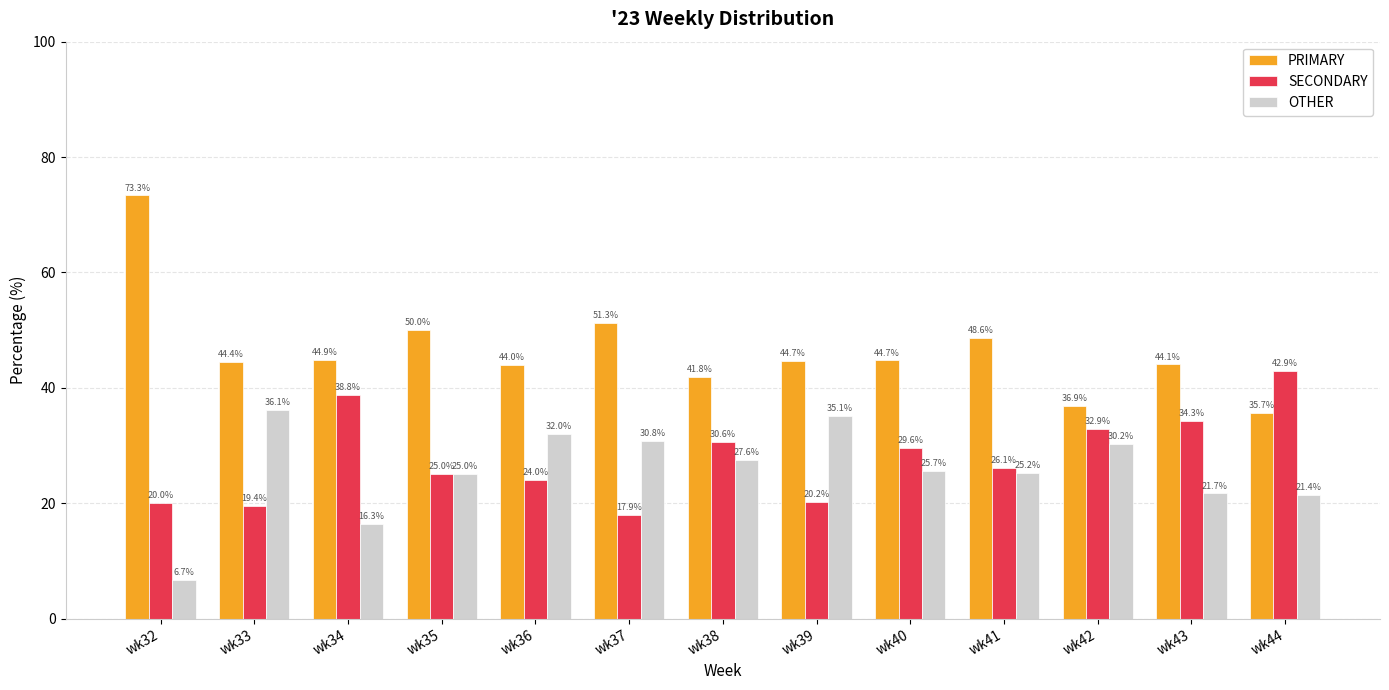

Does the chart contain stacked bars?

No